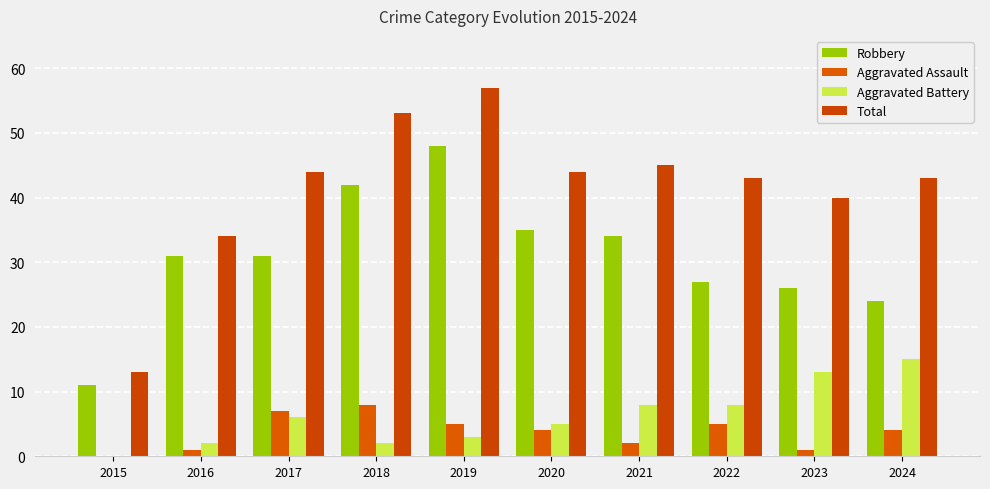

How many distinct data groups are displayed?

4